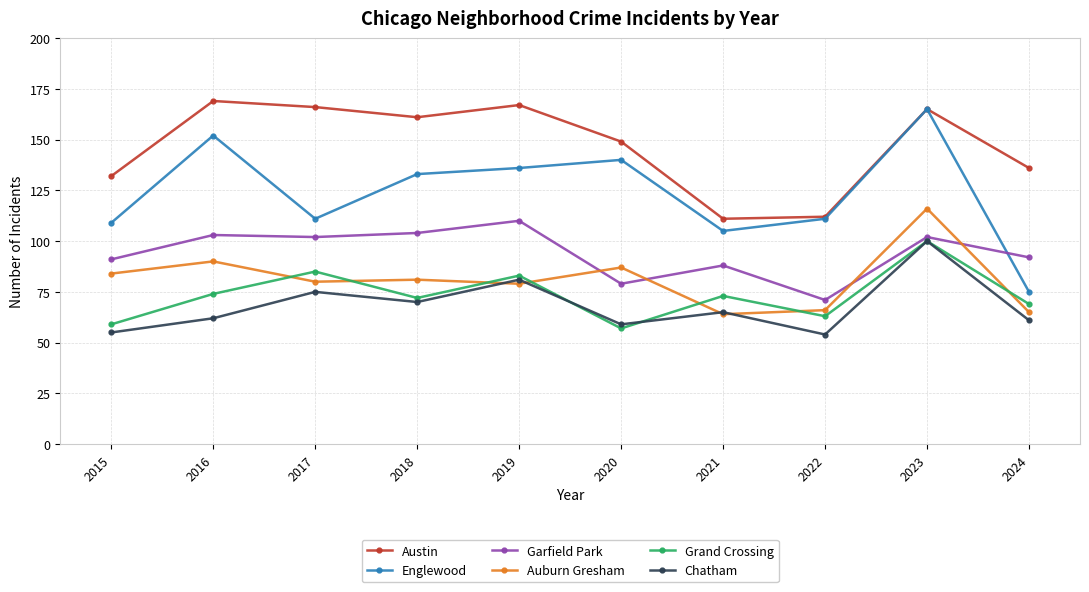

True or false: Austin has a value of 149 at 2020.

True